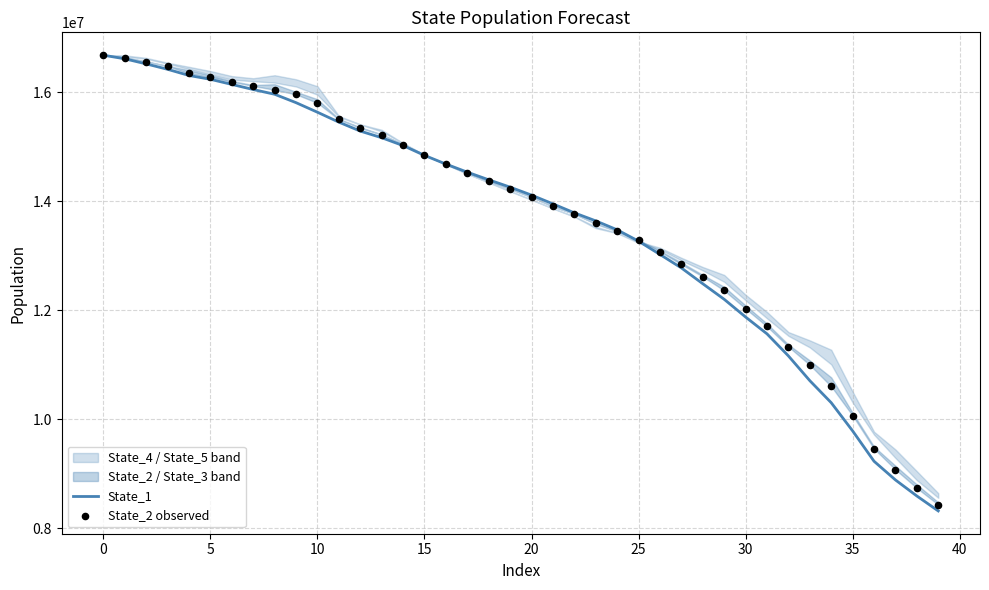

What is the minimum value for State_1?

8316908.2